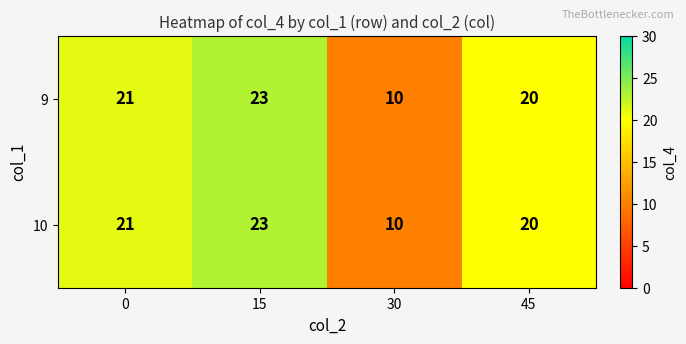

Reading left to right, transcribe all the data shown in this chart.

9: 0=21	15=23	30=10	45=20
10: 0=21	15=23	30=10	45=20